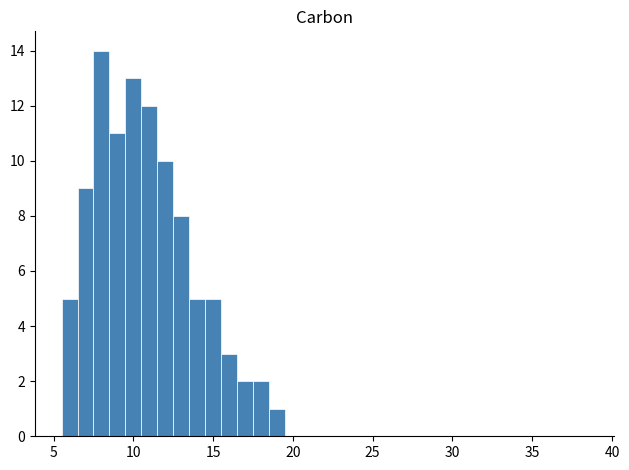

Read against the x-axis, roughly where is the centre of the tallest bar?

8.0